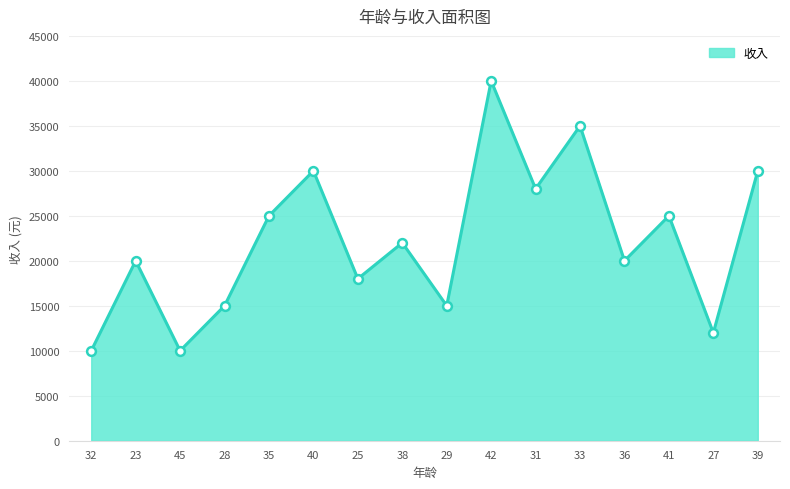

What is the change in value from 31 to 33?

+7000